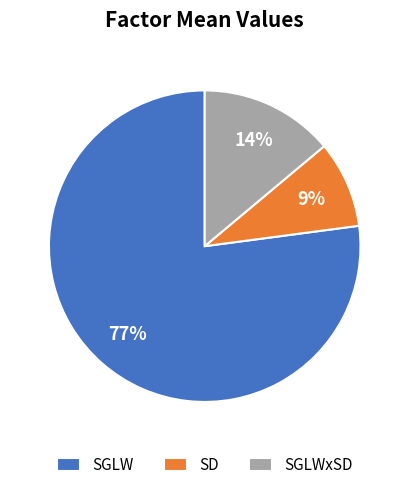

Count the number of slices in the pie.

3